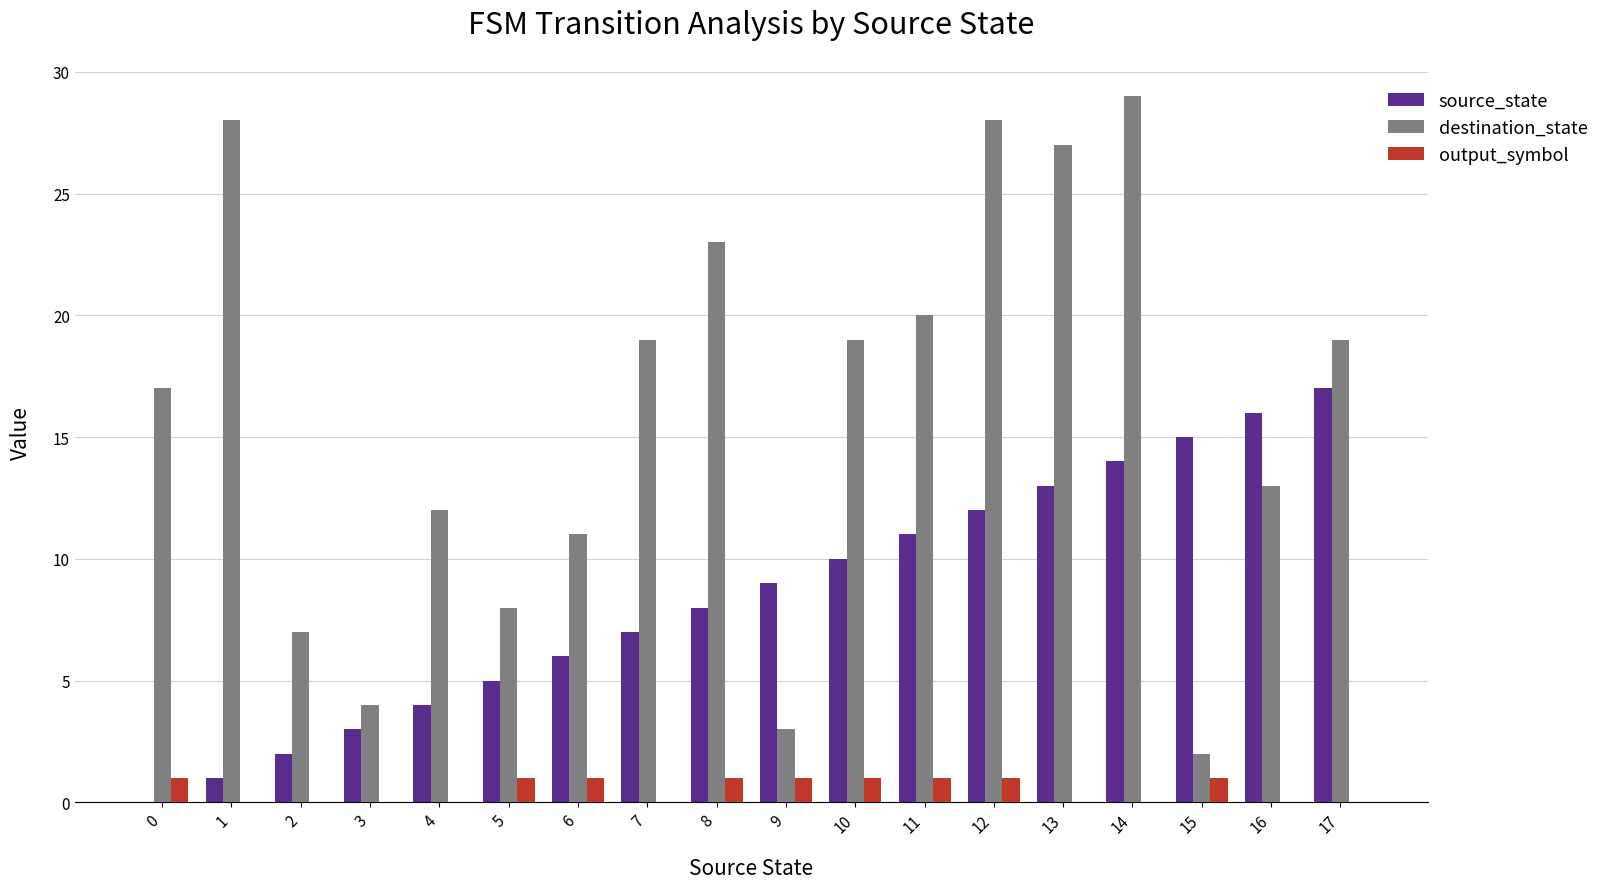

At which category is the sum across all series the highest?

14